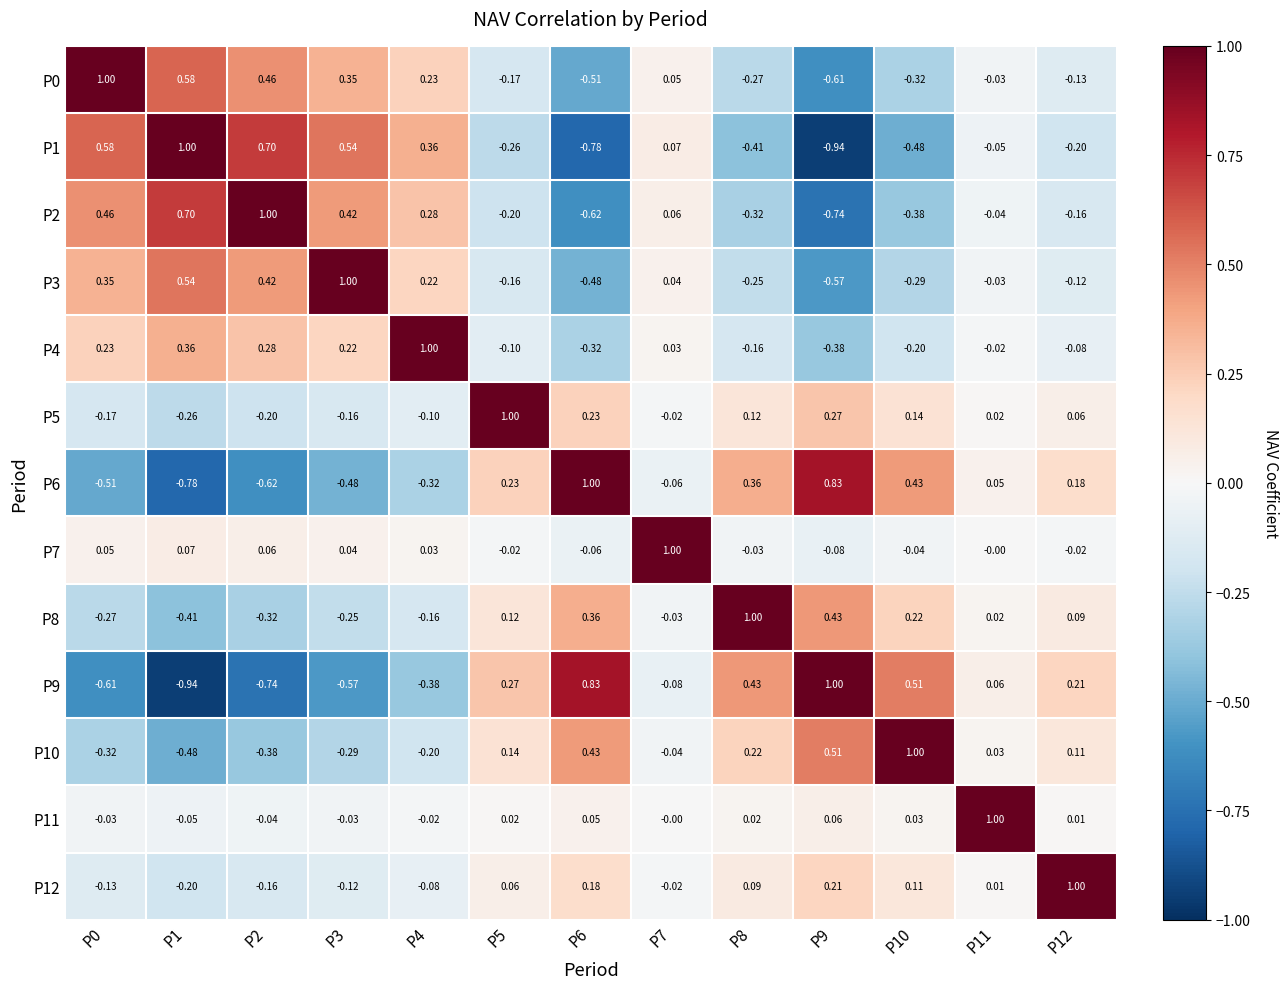

At which category is the sum across all series the highest?

P11